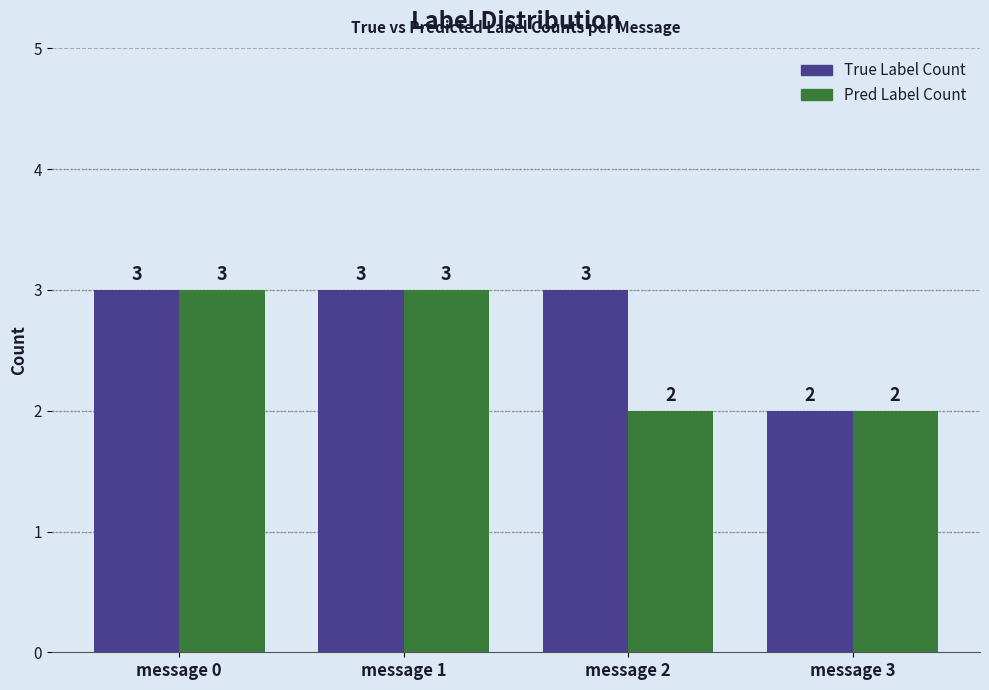

Are the bars grouped side by side (vs. stacked)?

Yes